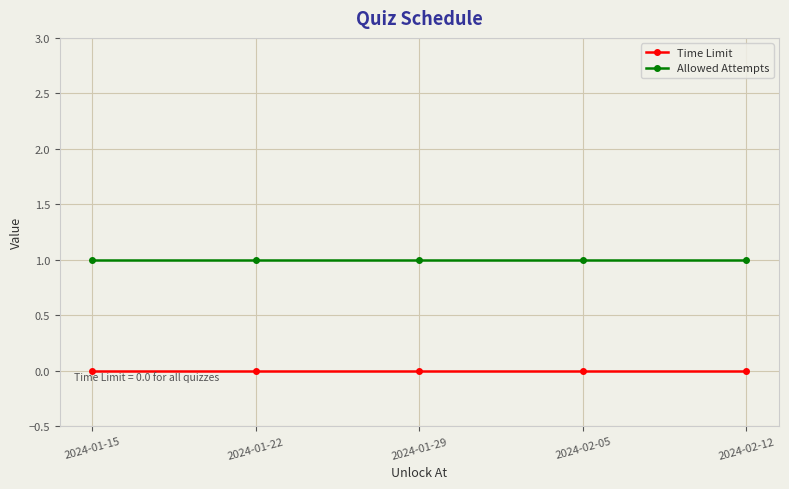

True or false: Time Limit has more than 2 interior local peaks.

False